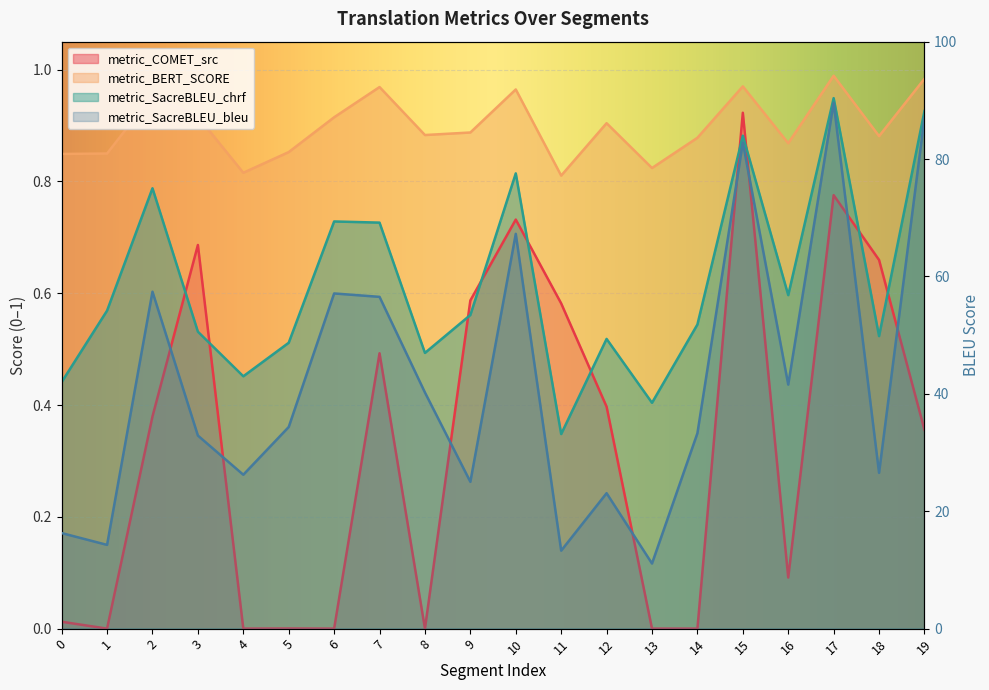

Count the number of categories in the chart.

20